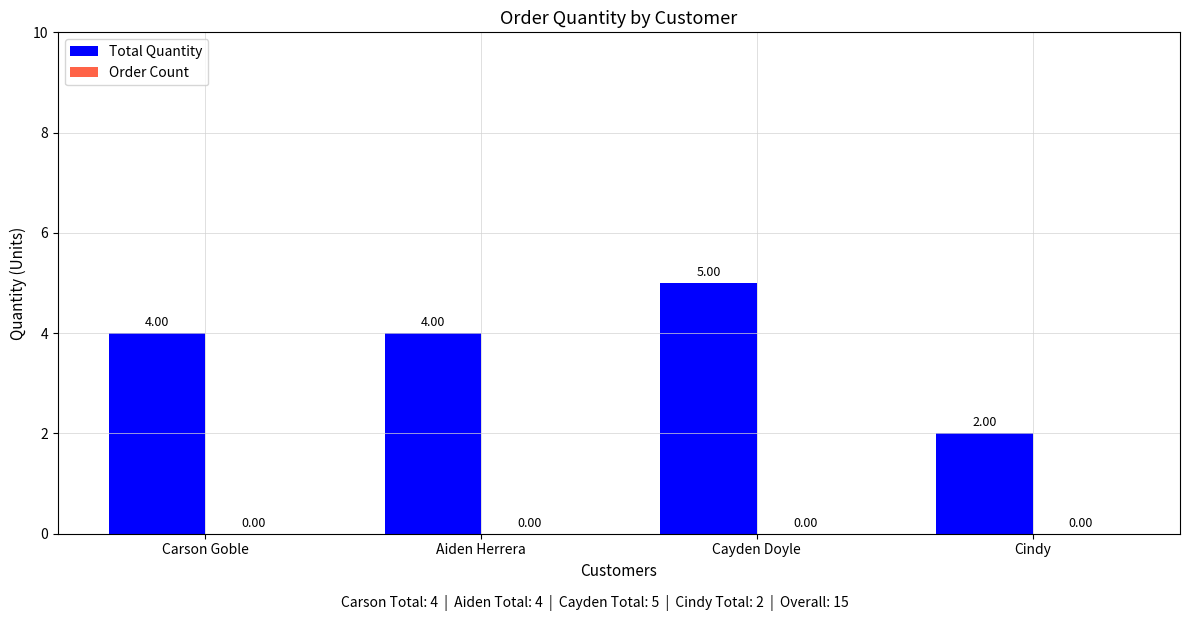

What is the label of the 1st bar from the right?

Cindy